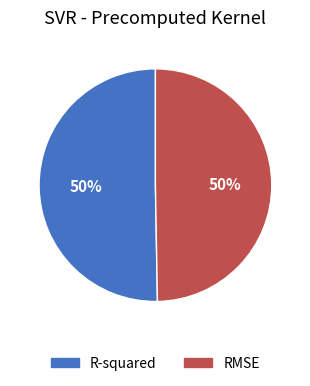

To the nearest percent, what is the combined percentage of RMSE and R-squared?

100%